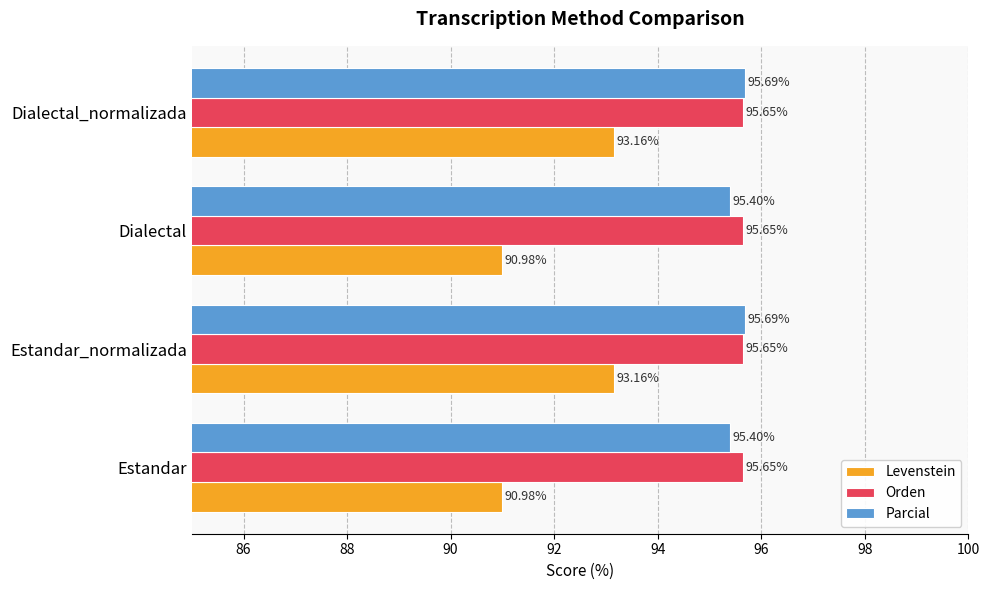

Which series has the largest total across all categories?

Orden